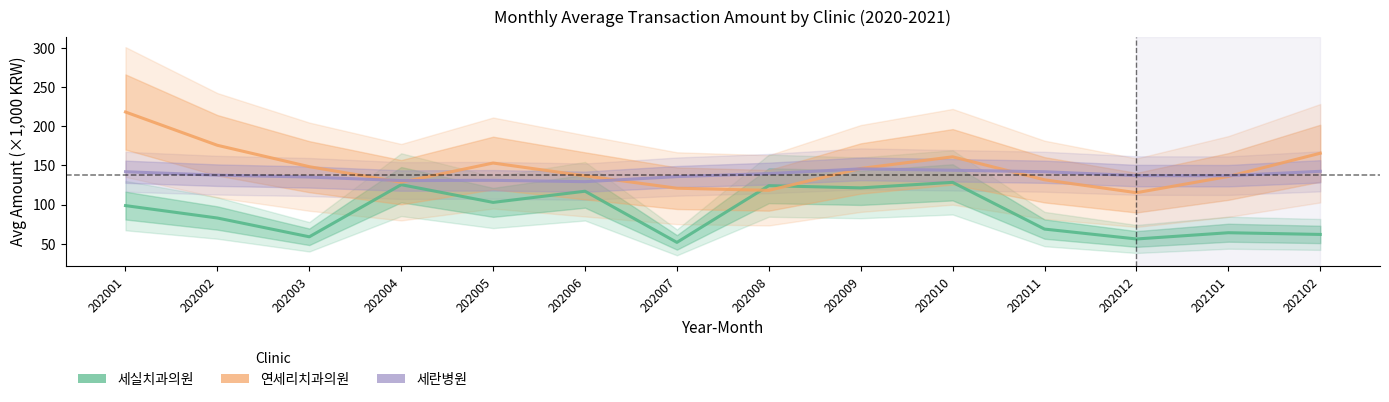

How many interior local valleys does the 세실치과의원 series have?

5